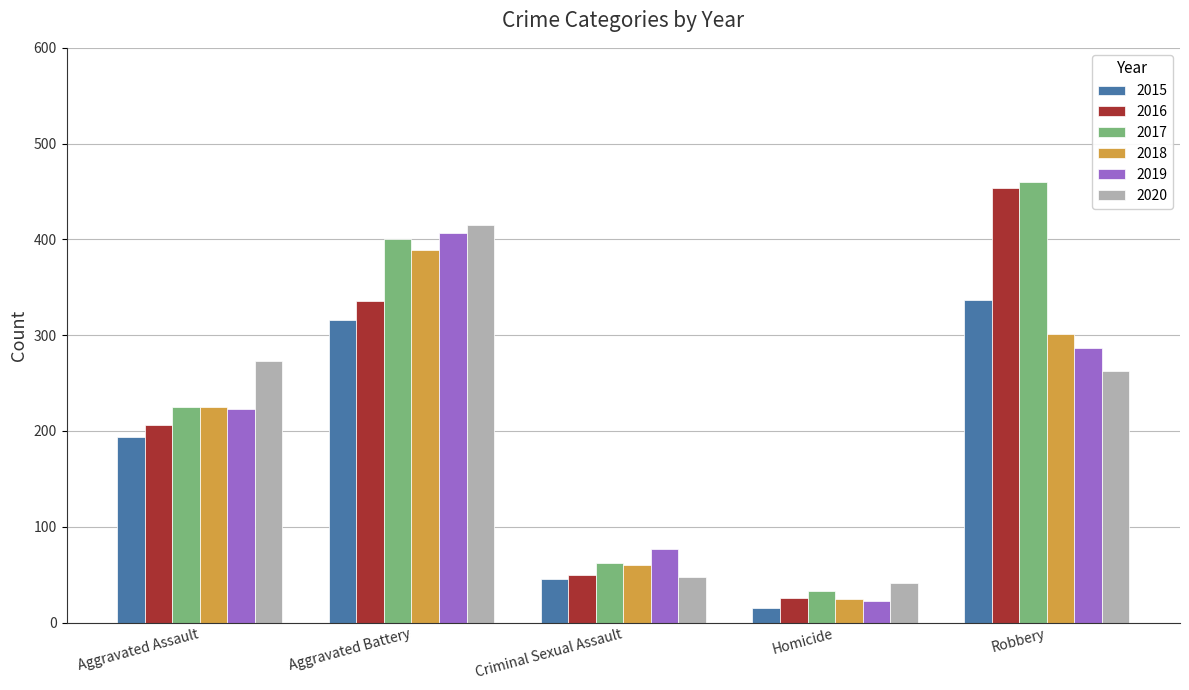

What is the sum of the 2017 values at Aggravated Battery and Robbery?

860